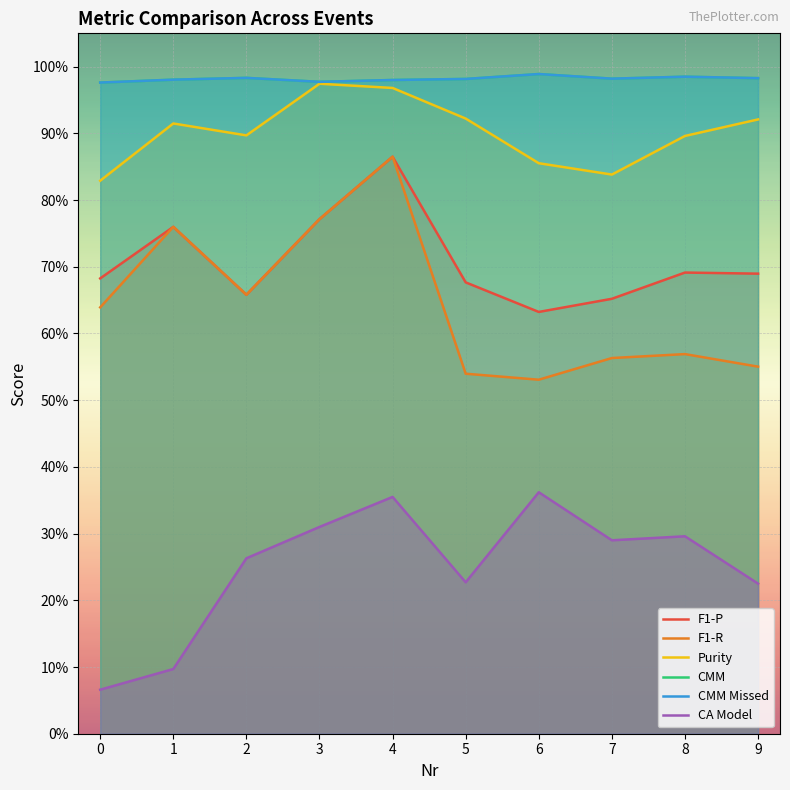

True or false: F1-P and CMM Missed intersect in this chart.

False